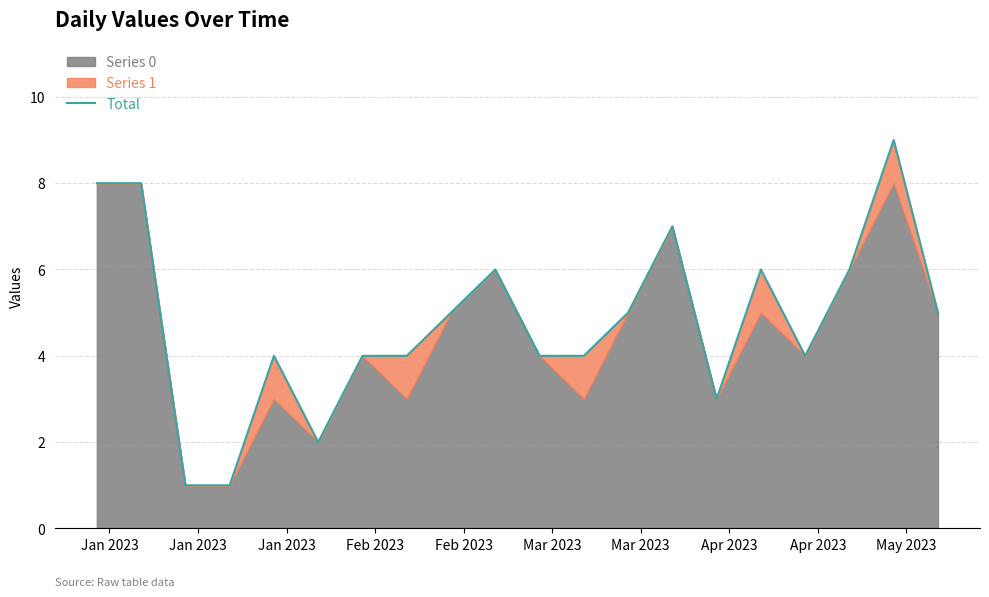

What is the highest value of the Series 0 series?

8